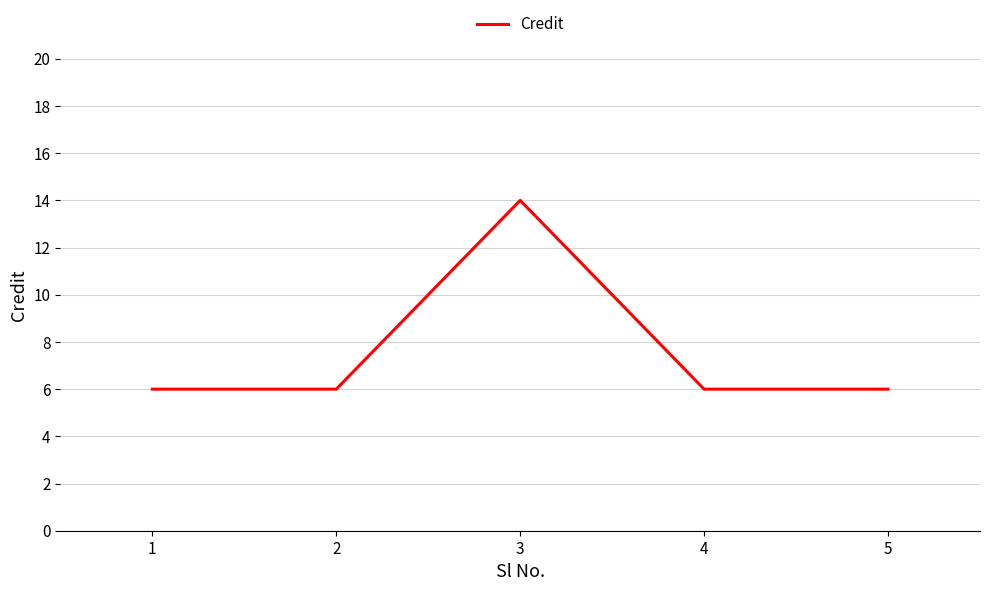

How many categories are shown in the chart?

5